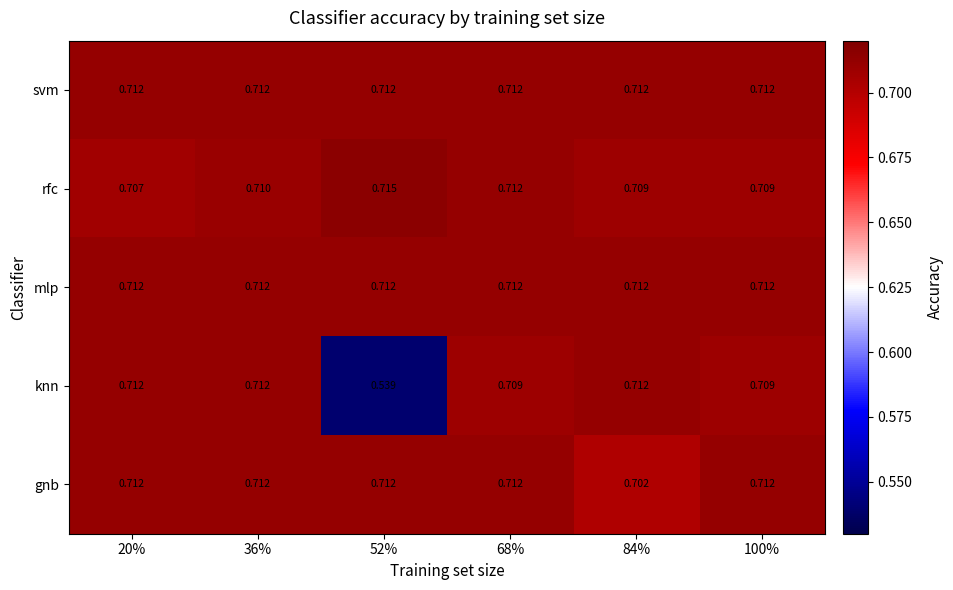

Is the value of mlp at 52% greater than the value of knn at 68%?

Yes